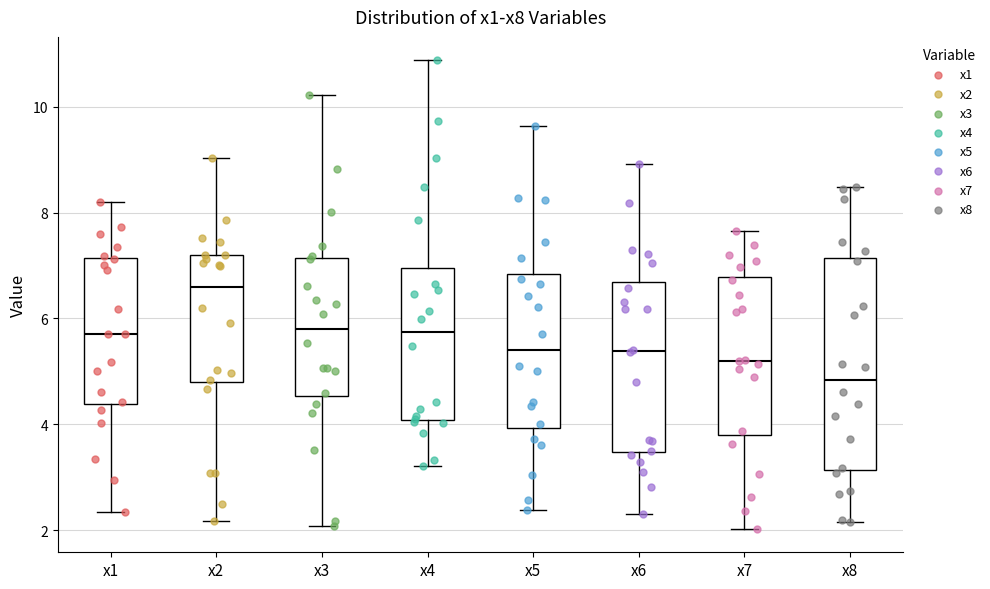

Reading left to right, transcribe this box plot: for each box, give where its median line is, the range the box spans, and where its two whiskers end, as read against the y-axis. The values are not printed on the chart, so give them approximately, as read against the axis.

x1: median 5.8, box 4.4 to 7.2, whiskers 2.4 to 8.2
x2: median 6.6, box 4.8 to 7.2, whiskers 2.2 to 9.0
x3: median 5.8, box 4.6 to 7.2, whiskers 2.0 to 10.2
x4: median 5.8, box 4.0 to 7.0, whiskers 3.2 to 10.8
x5: median 5.4, box 4.0 to 6.8, whiskers 2.4 to 9.6
x6: median 5.4, box 3.4 to 6.6, whiskers 2.2 to 9.0
x7: median 5.2, box 3.8 to 6.8, whiskers 2.0 to 7.6
x8: median 4.8, box 3.2 to 7.2, whiskers 2.2 to 8.4